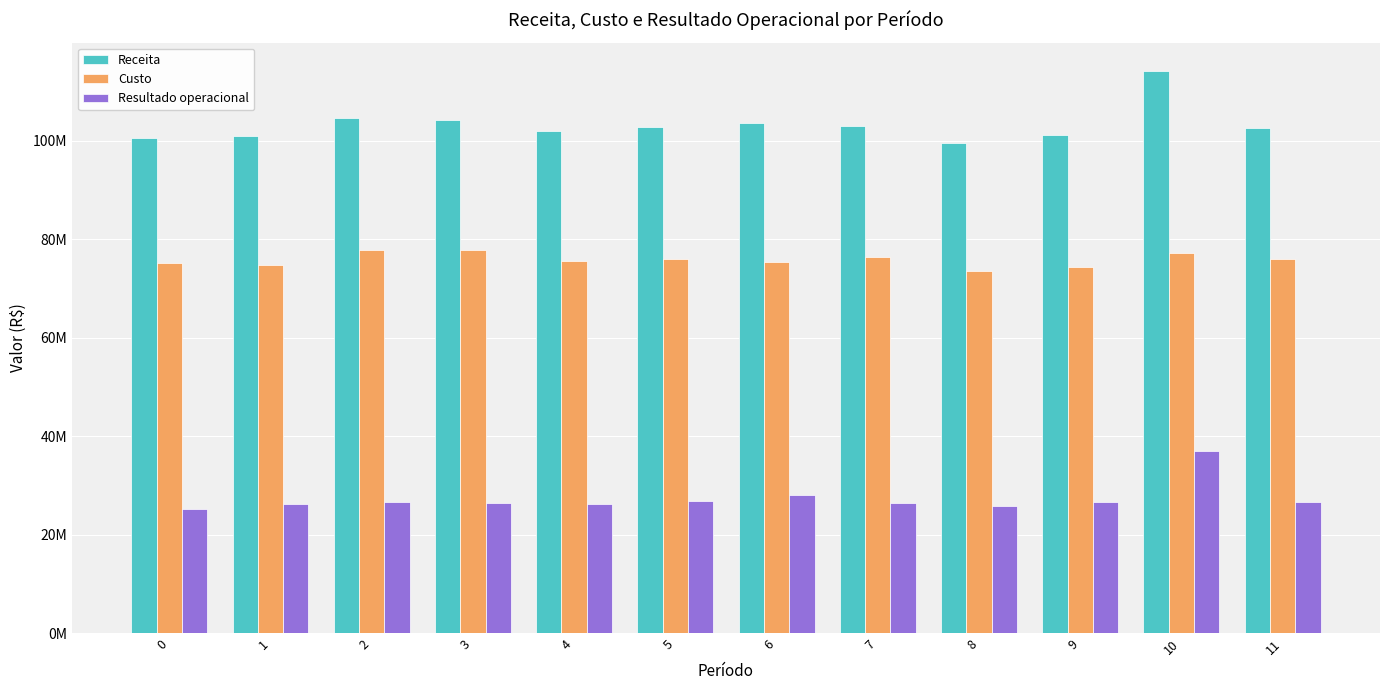

What are all the series names shown in the legend?

Receita, Custo, Resultado operacional